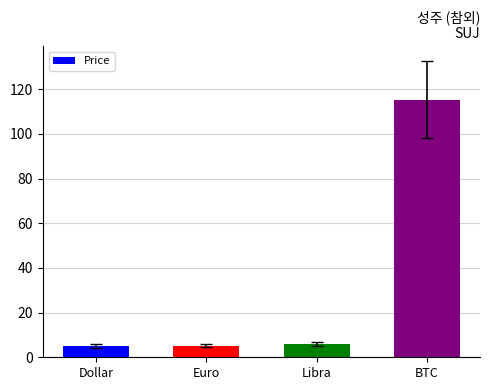

What is the average value?

32.9